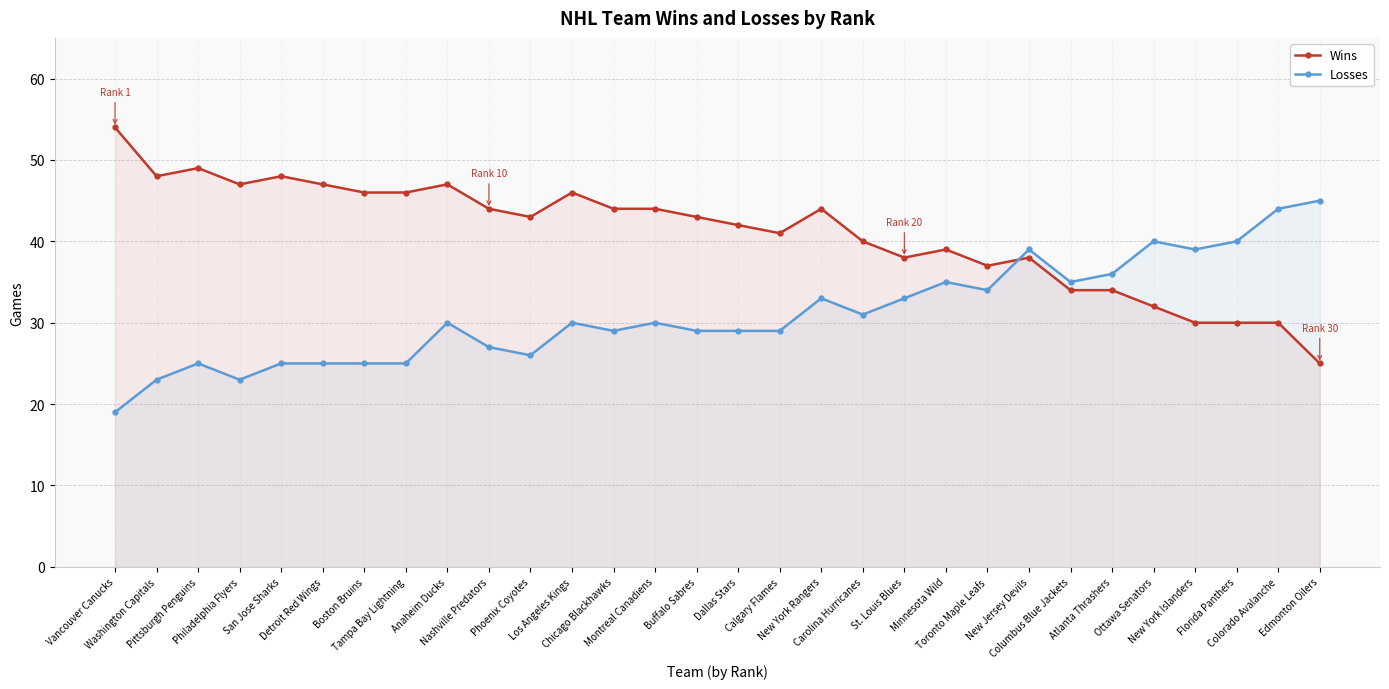

What is the minimum value for Losses?

19